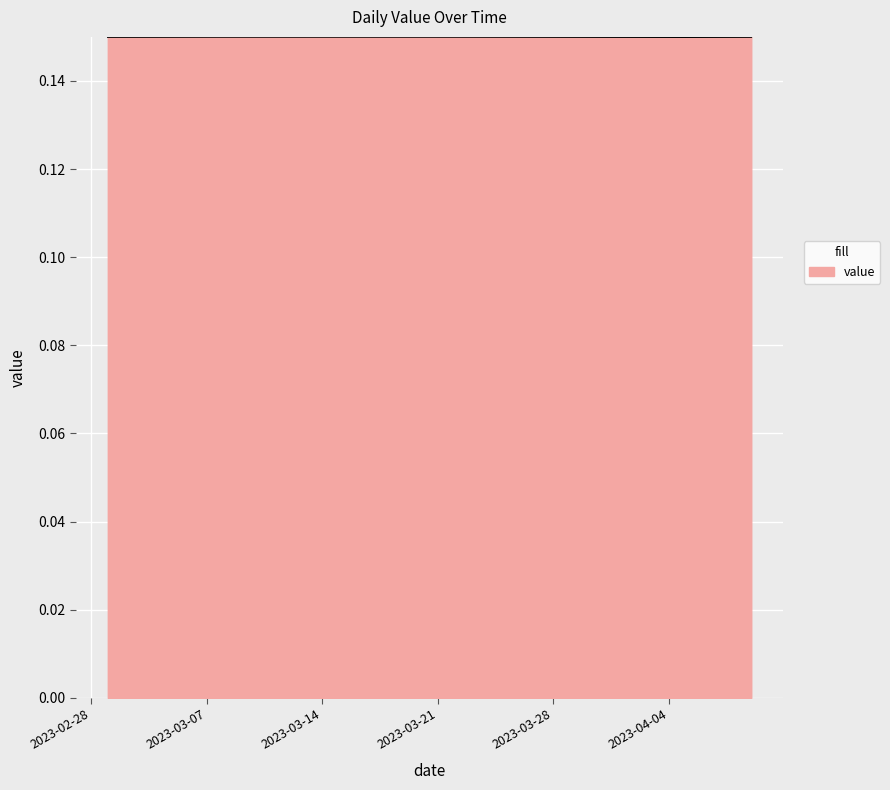

Reading left to right, extract all data points from this chart.

2023-03-01=0.1	2023-03-02=0.1	2023-03-03=0.1	2023-03-04=0.1	2023-03-05=0.1	2023-03-06=0.1	2023-03-07=0.1	2023-03-08=0.1	2023-03-09=0.1	2023-03-10=0.1	2023-03-11=0.1	2023-03-12=0.2	2023-03-13=0.2	2023-03-14=0.2	2023-03-15=0.2	2023-03-16=0.2	2023-03-17=0.2	2023-03-18=0.2	2023-03-19=0.1	2023-03-20=0.1	2023-03-21=0.1	2023-03-22=0.1	2023-03-23=0.1	2023-03-24=0.1	2023-03-25=0.1	2023-03-26=0.1	2023-03-27=0.1	2023-03-28=0.1	2023-03-29=0.1	2023-03-30=0.1	2023-03-31=0.1	2023-04-01=0.1	2023-04-02=0.1	2023-04-03=0.1	2023-04-04=0.1	2023-04-05=0.1	2023-04-06=0.1	2023-04-07=0.1	2023-04-08=0.1	2023-04-09=0.1